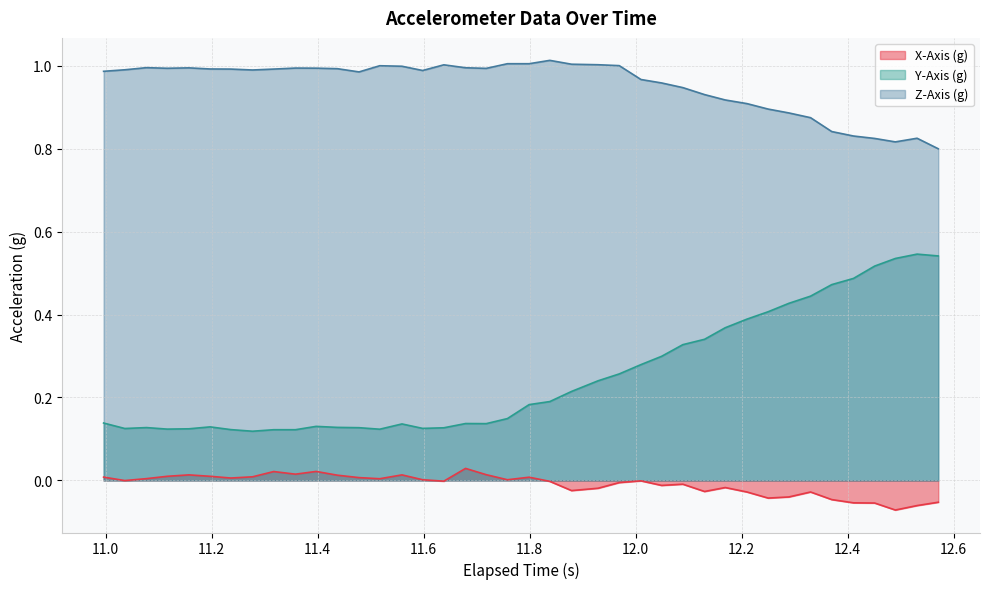

What is the difference between the maximum and minimum values in the Z-Axis (g) series?

0.2